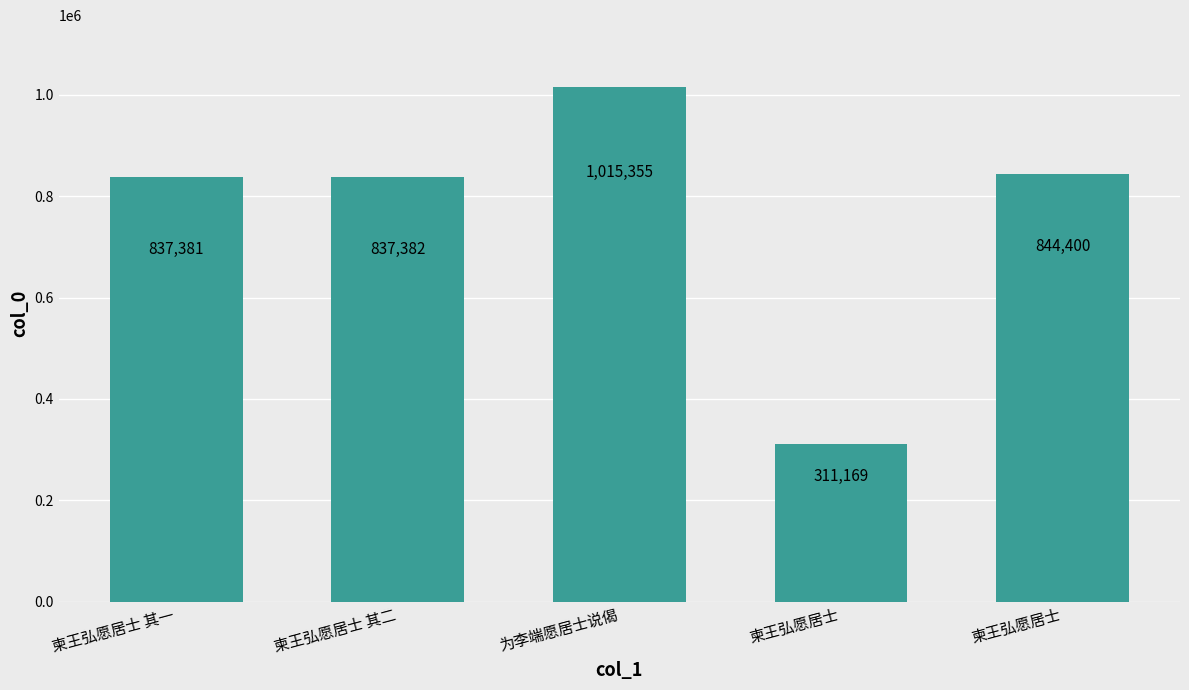

What is the minimum value shown in the chart?

311169